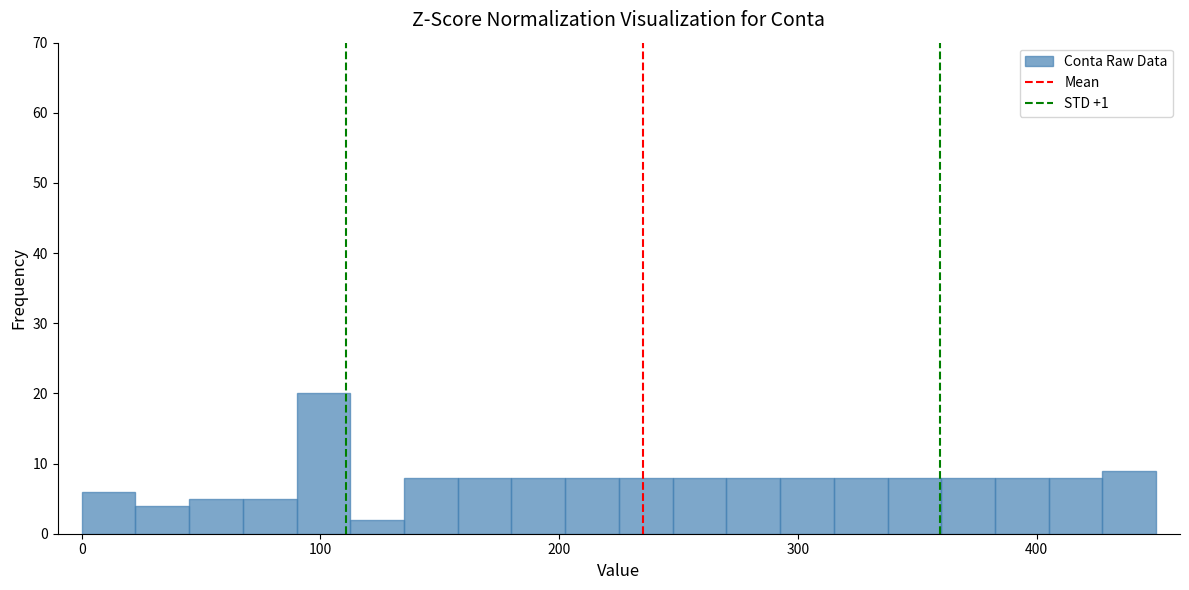

Read against the x-axis, roughly where is the centre of the tallest bar?

100